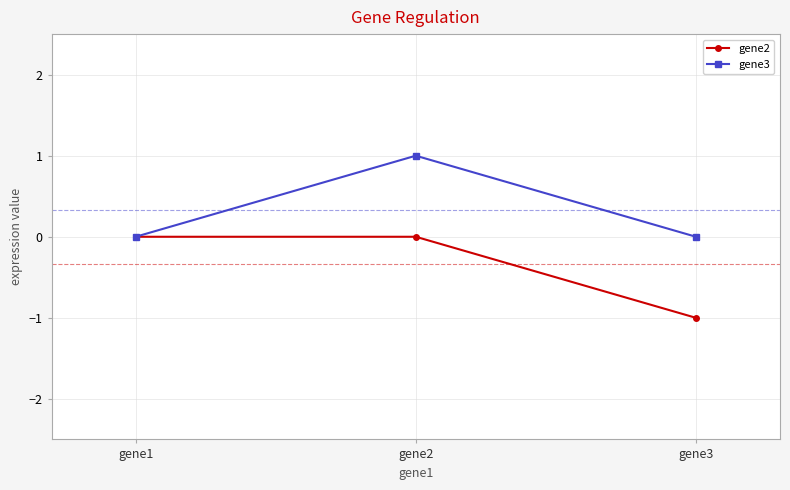

What is the value of the gene3 point at the 2nd from the left?

1